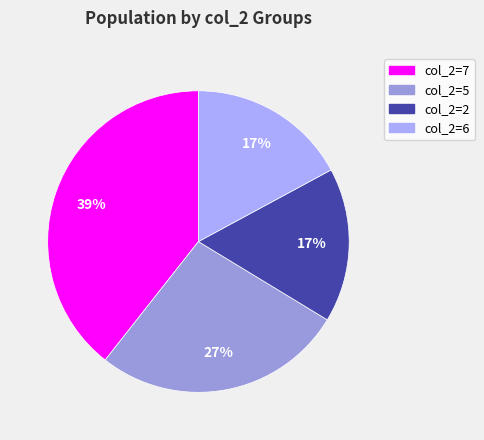

To the nearest percent, what is the average slice percentage?

25%